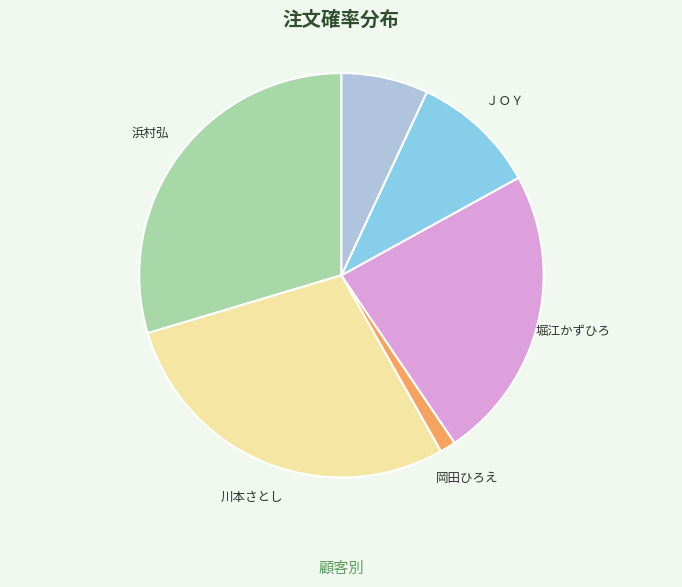

Is there a majority slice in this chart?

No